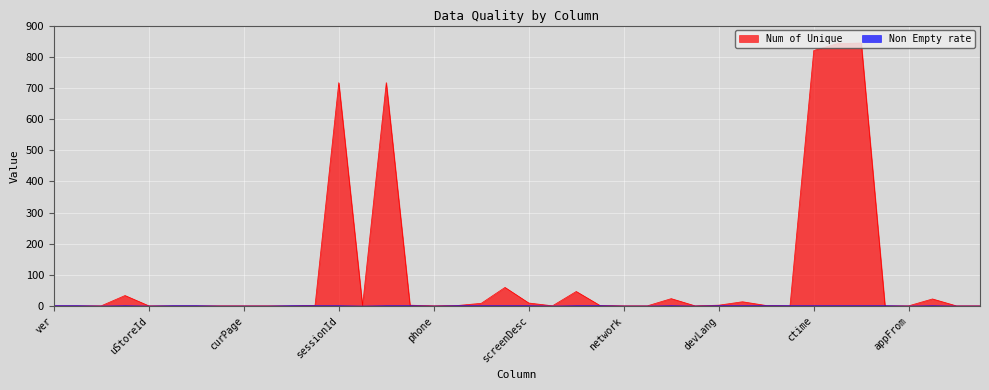

True or false: Num of Unique and Non Empty rate intersect in this chart.

False